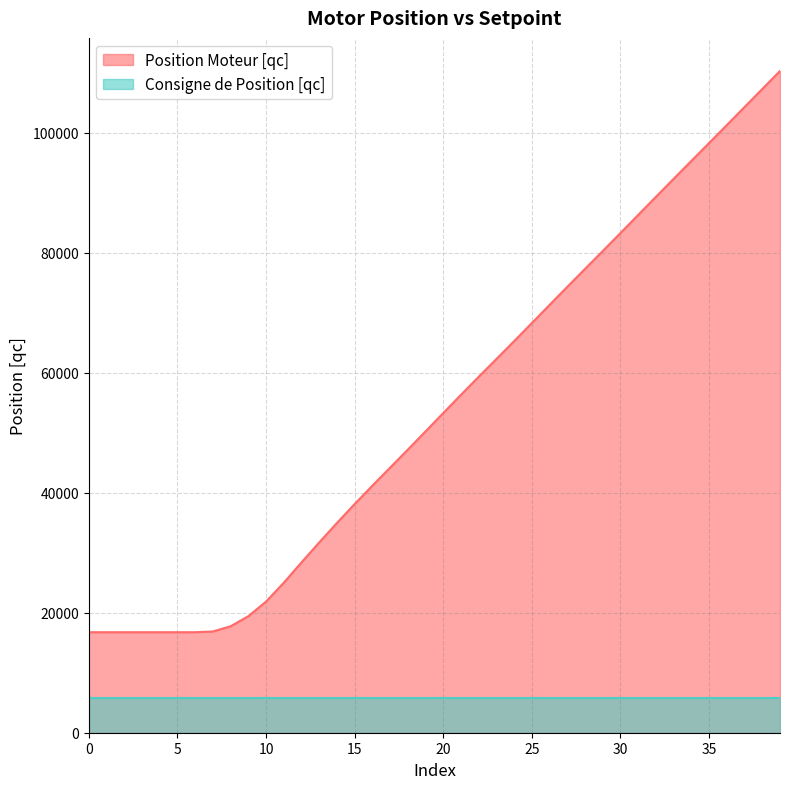

How many data points are above 53292?

19